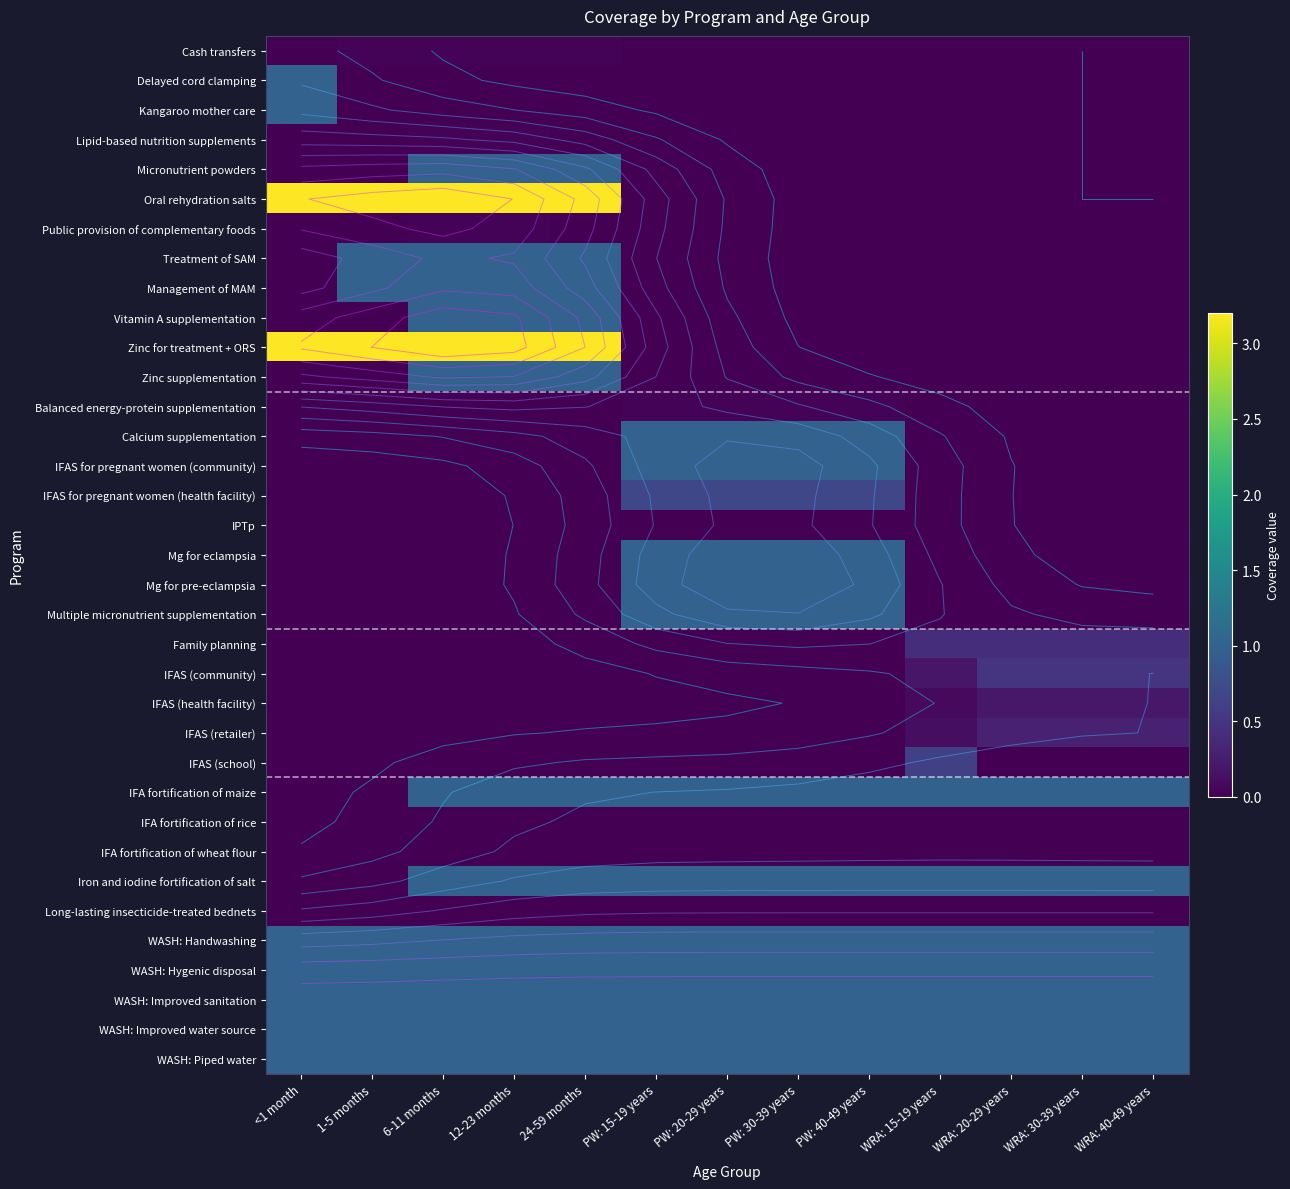

Between <1 month and PW: 20-29 years, which series saw the biggest shift?

Oral rehydration salts